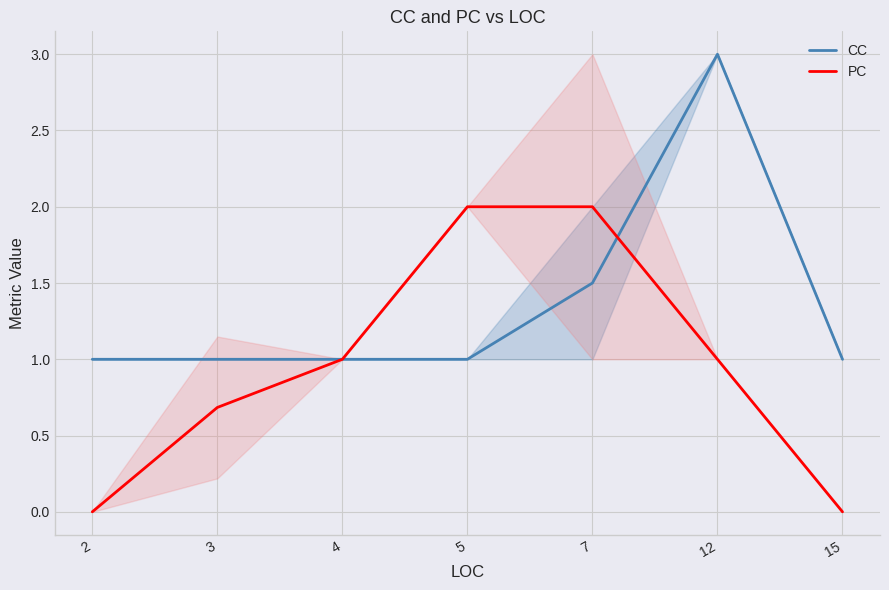

Read the CC value at 15.

1.0